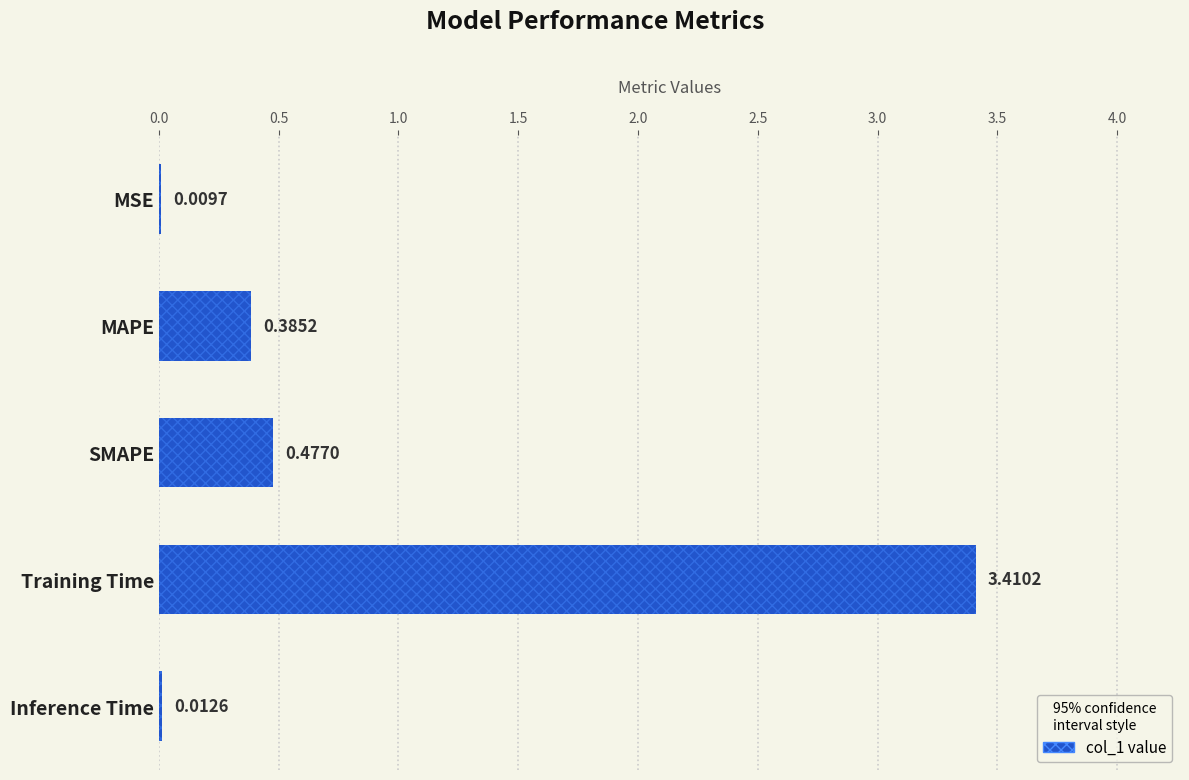

What is the sum of the values at Inference Time and Training Time?

3.4